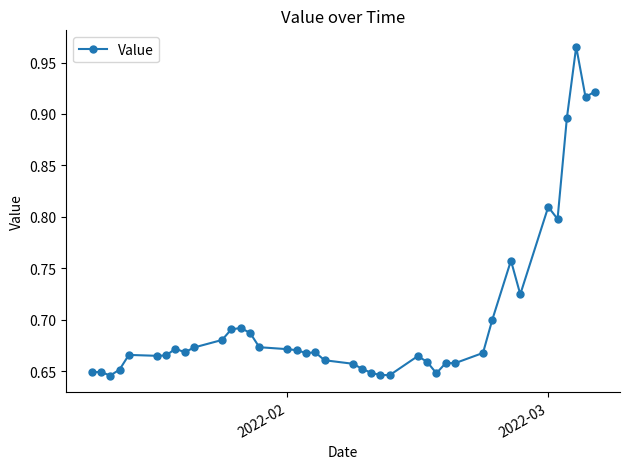

What is the difference between the maximum and minimum values?

0.3